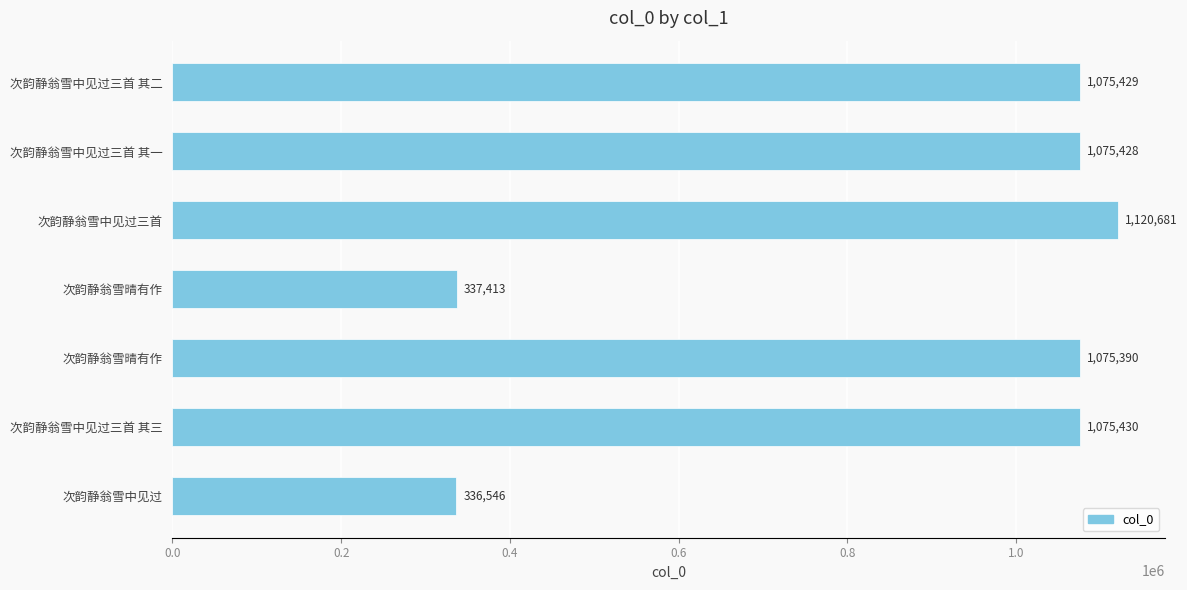

Does the chart contain any negative values?

No